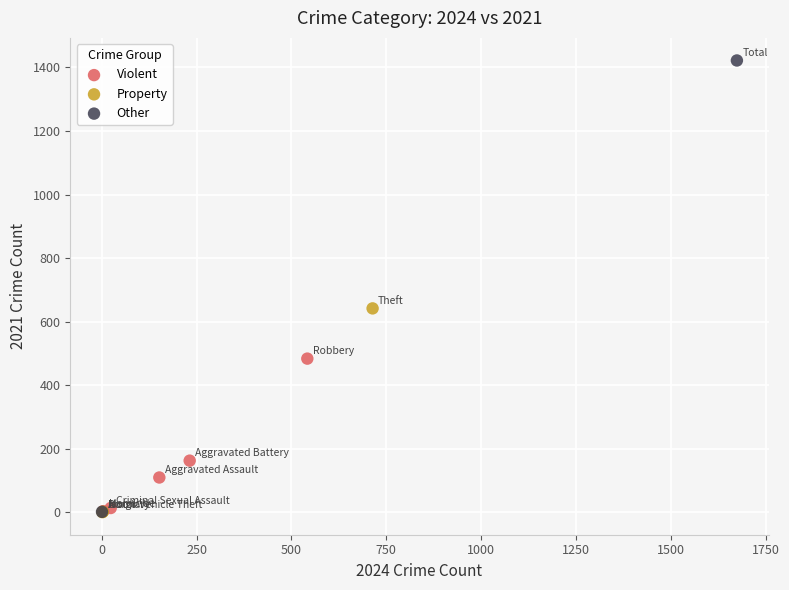

Which series reaches the maximum Y coordinate?

Other